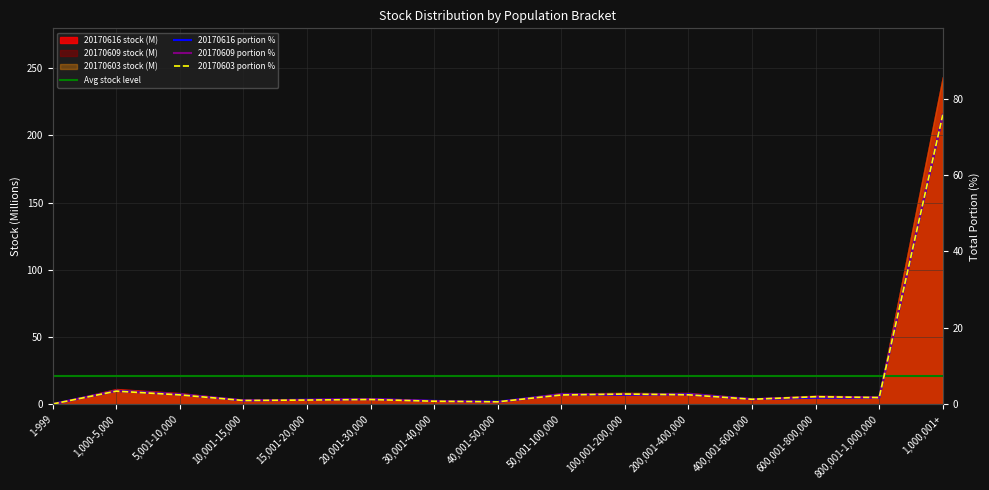

At which label does 20170616_stock first exceed 1?

1,000-5,000